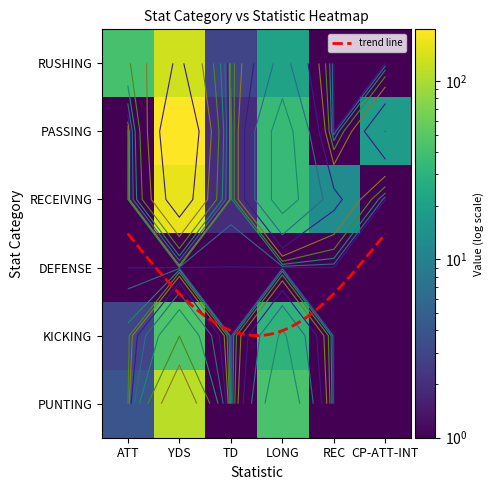

What is the total value across all series at LONG?

167